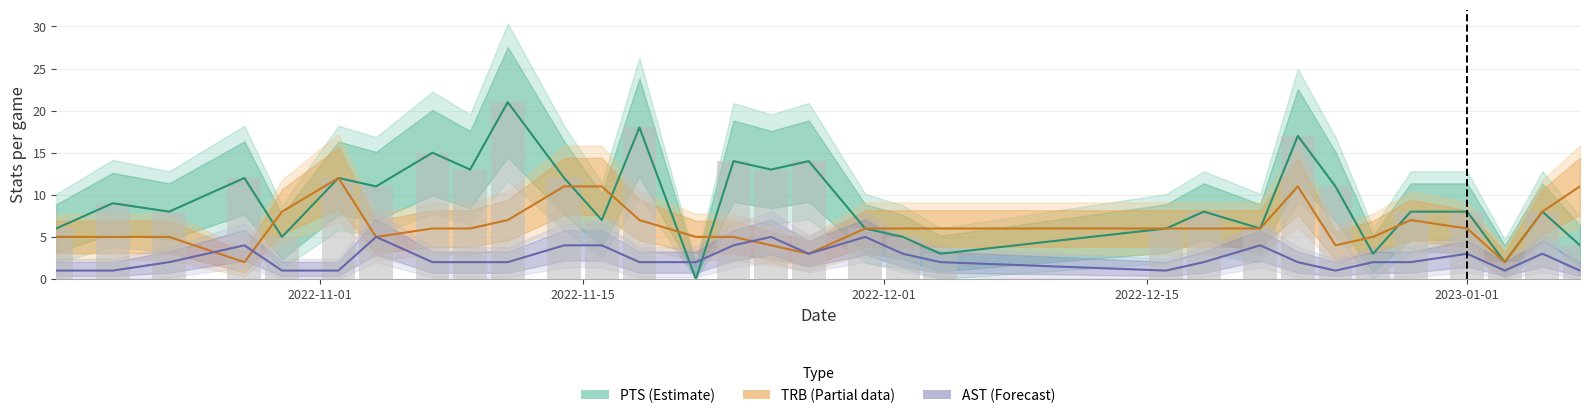

How many bars are there in each group?

3